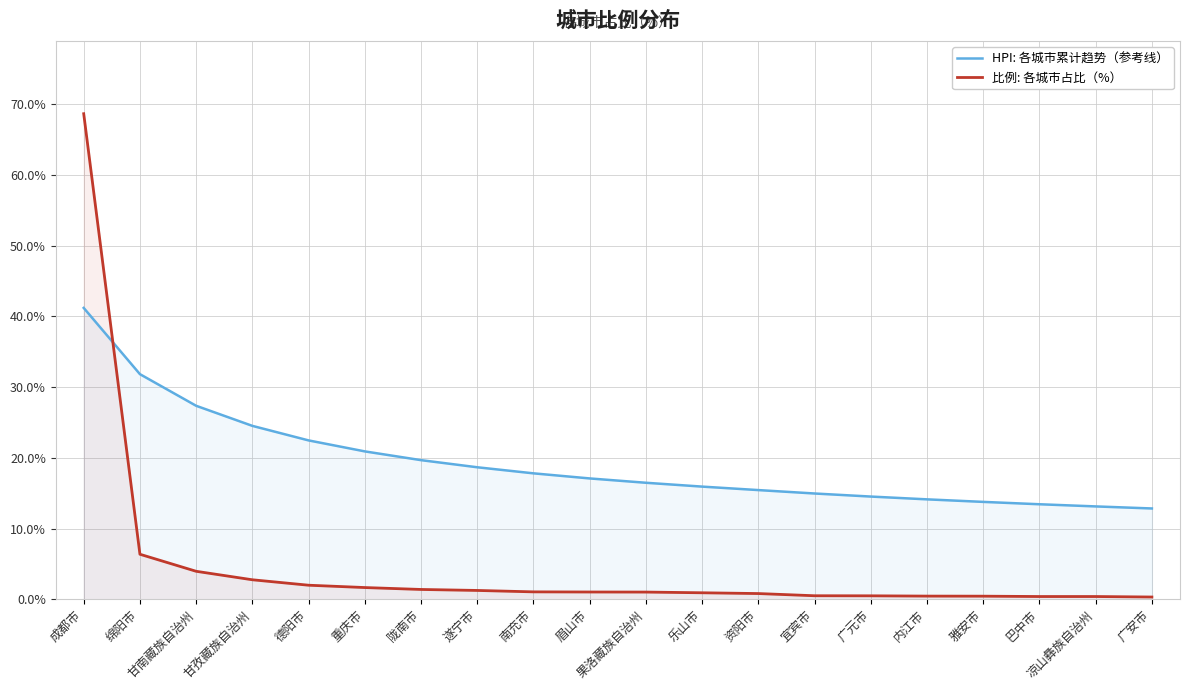

How many values in the 比例: 各城市占比（%） series exceed 1?

11